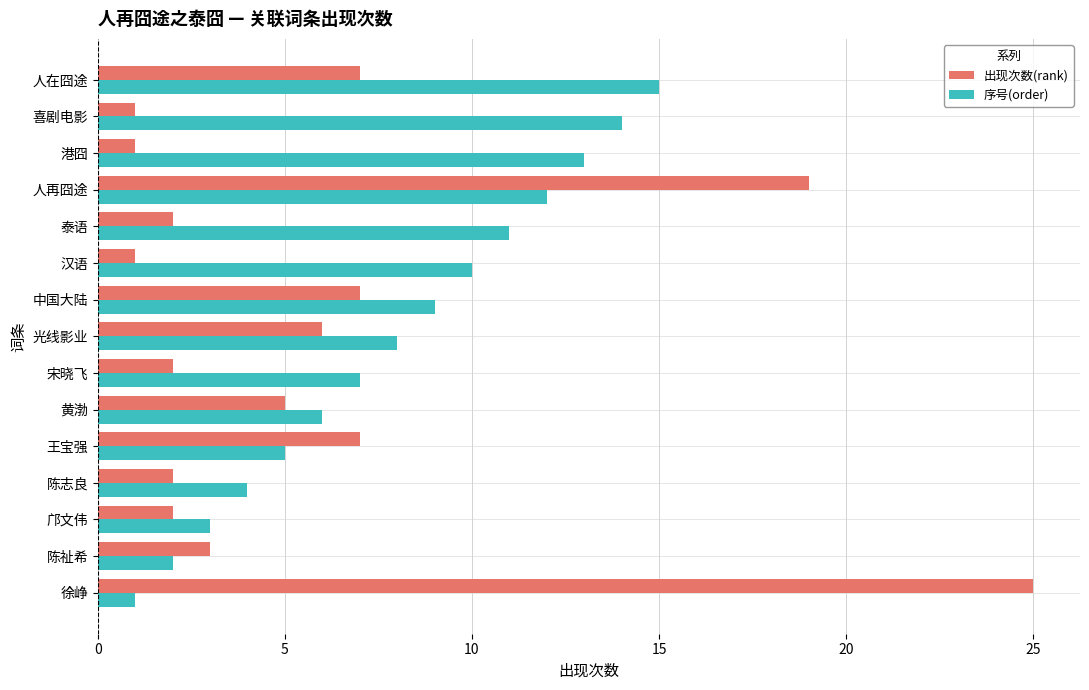

At which category is the sum across all series the highest?

人再囧途